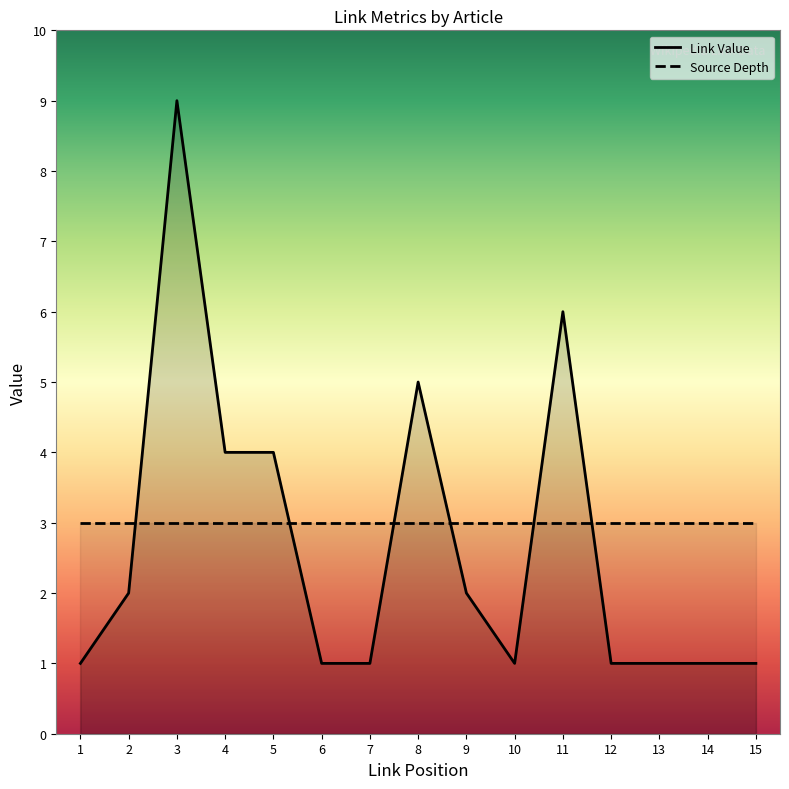

What is the difference between the maximum and second lowest values in the Link Value series?

8